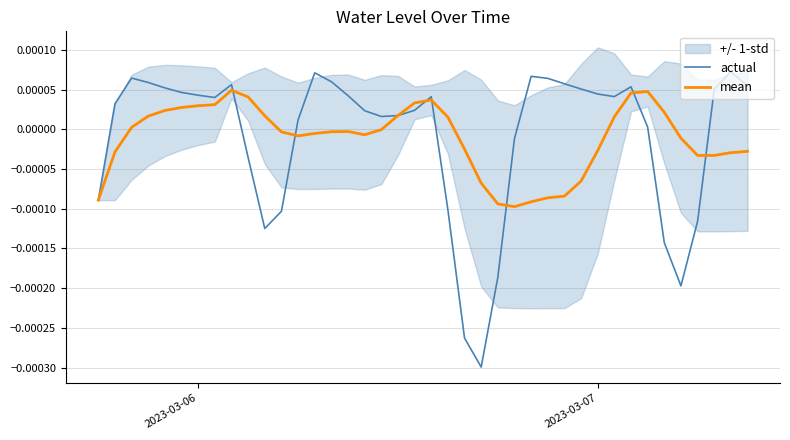

The value of mean at 20 is 0.0. True or false?

False